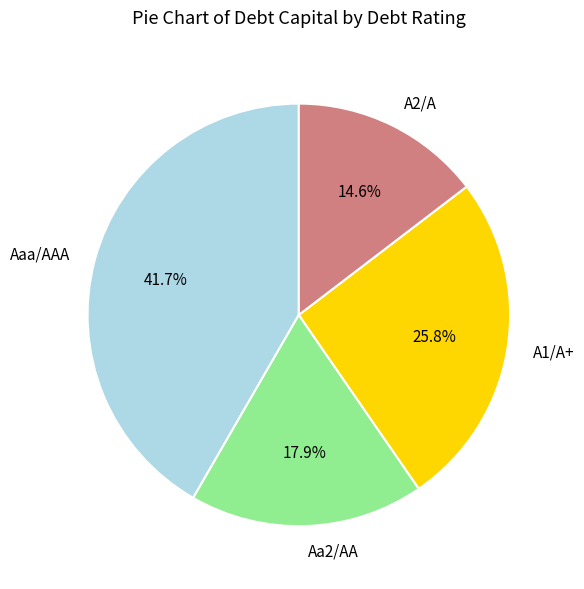

Is Aaa/AAA the majority of the pie?

No